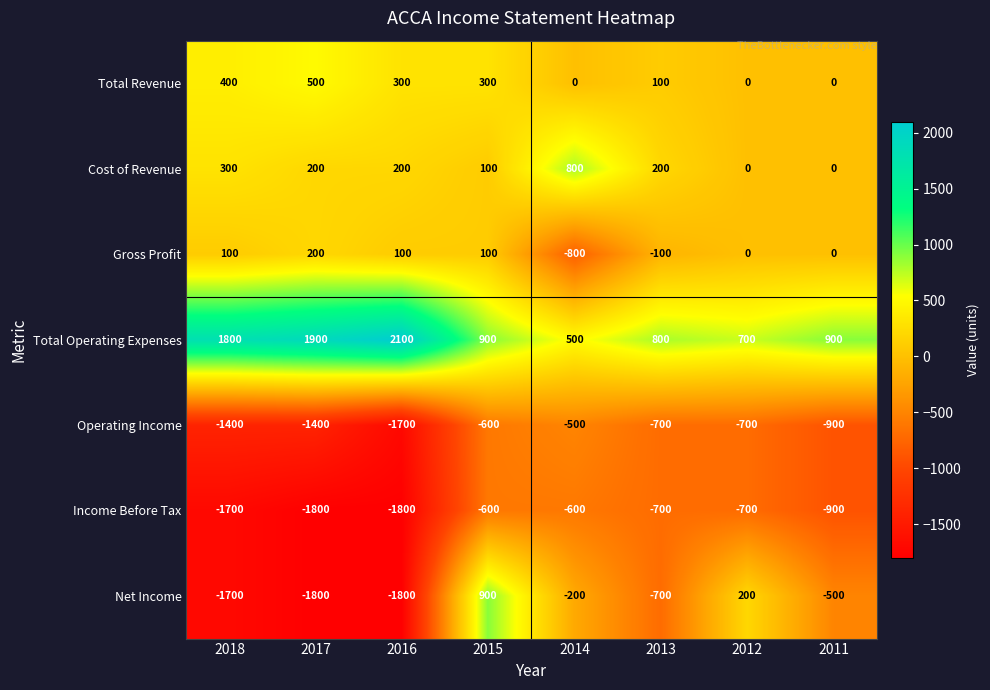

What is the total value across all series at 2012?

-500